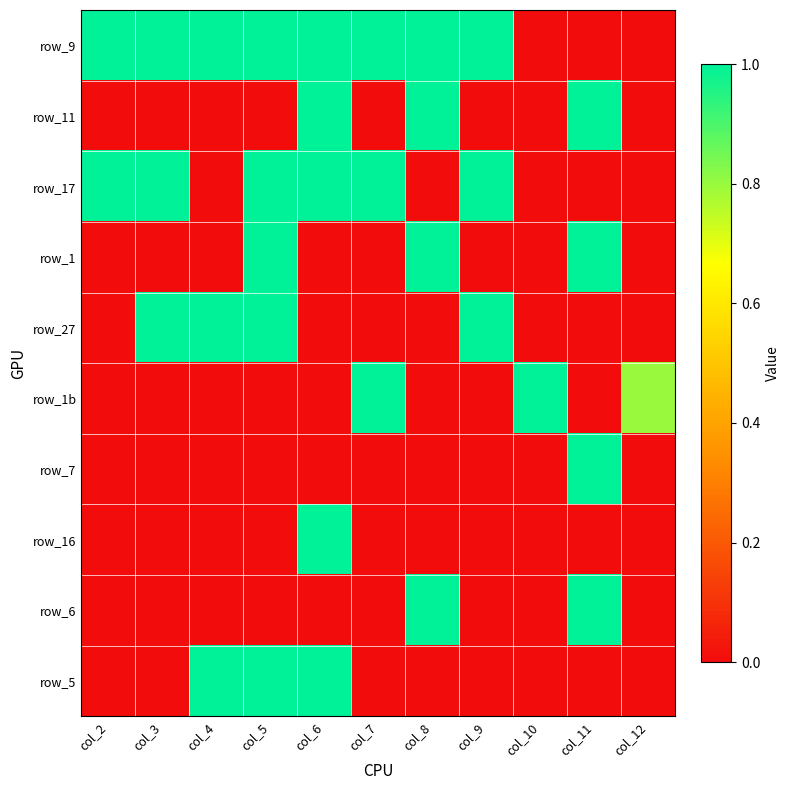

What is the spread (max minus min) of values at col_3?

1.0